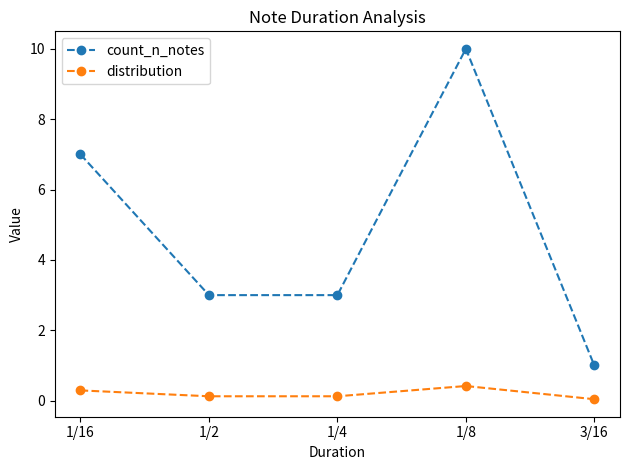

What is the label of the 4th point from the left?

1/8